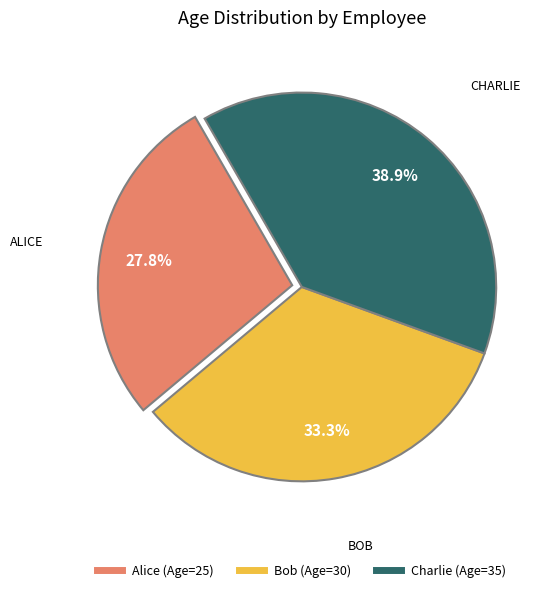

To the nearest percent, what percentage of the pie is Alice?

28%